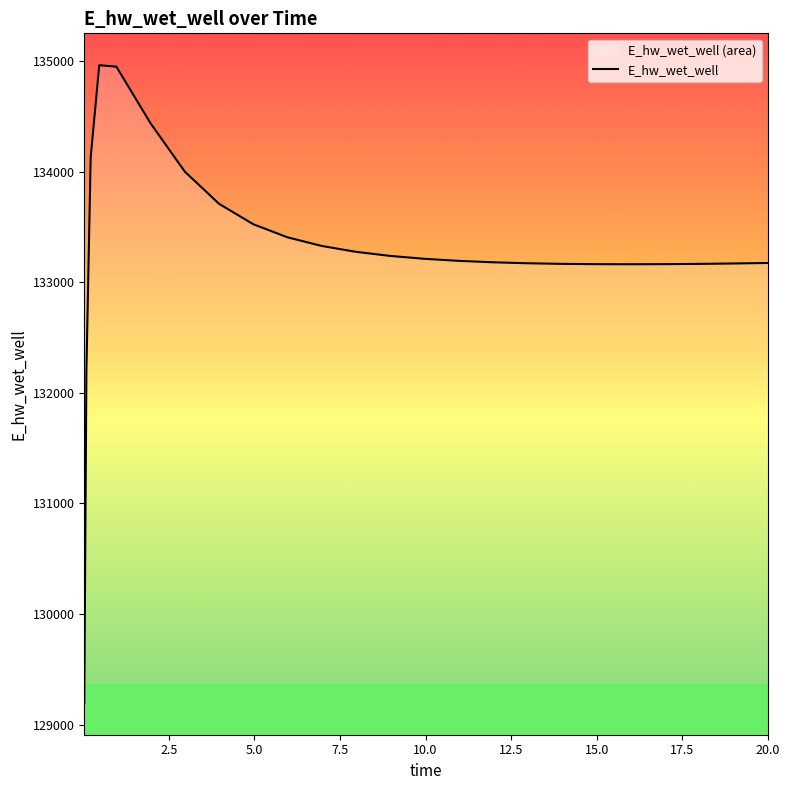

Count the number of categories in the chart.

25